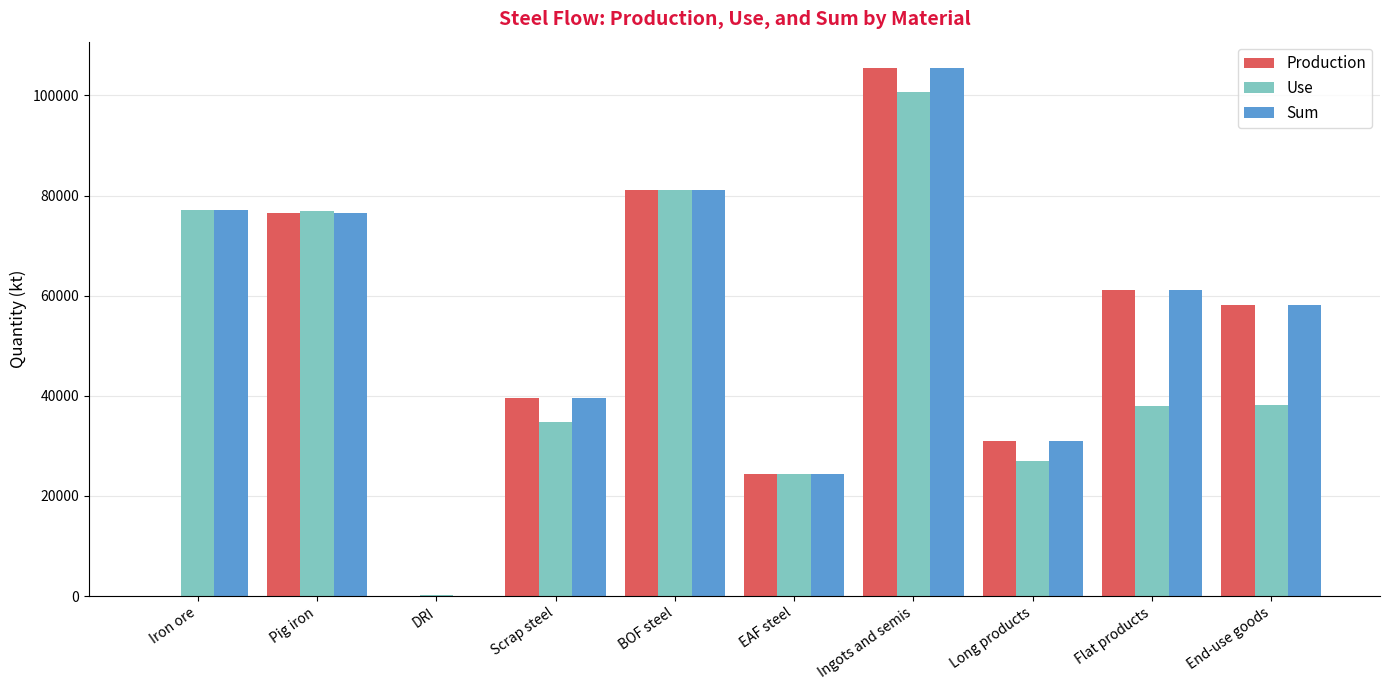

What is the highest value of the Sum series?

105449.0